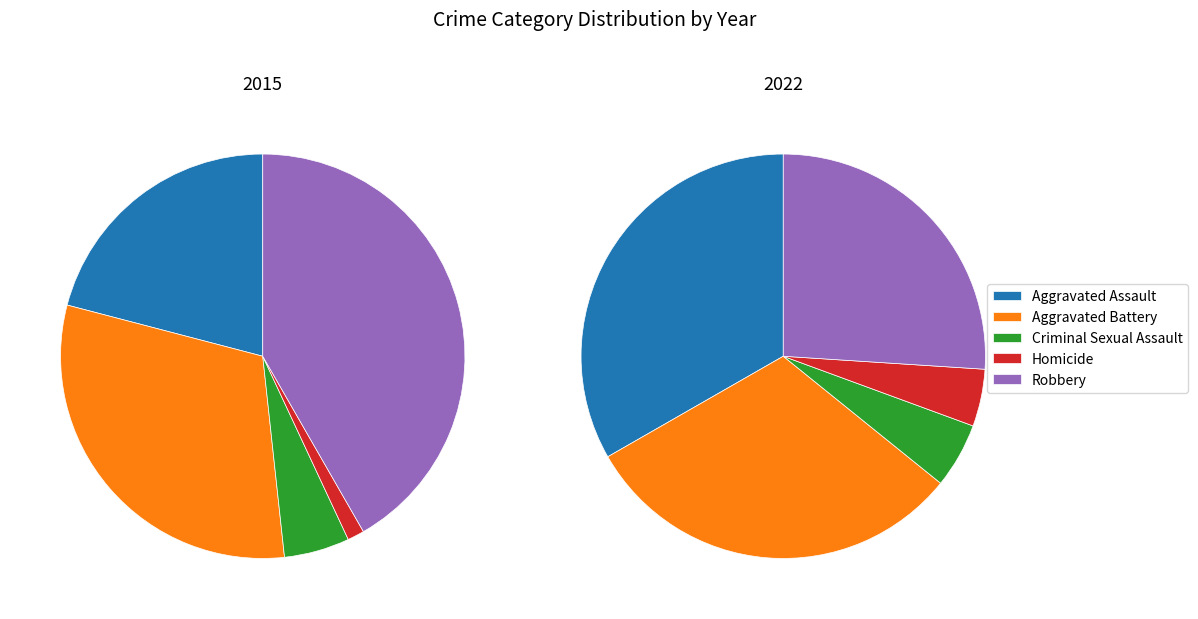

Is there any slice that represents more than half of the pie?

No